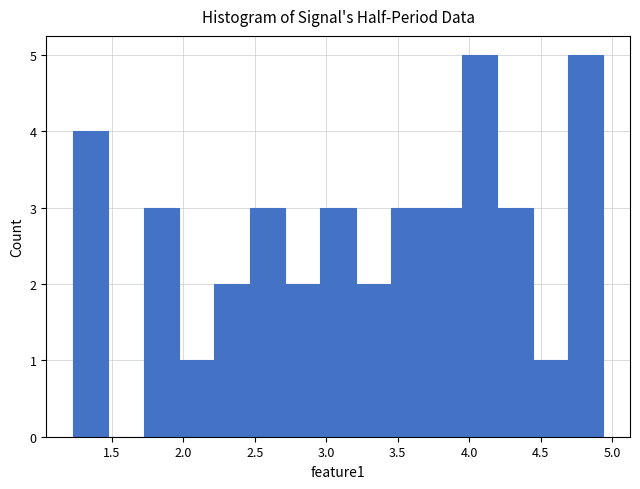

What is the height of the bar covering 2.45 to 2.70 on the x-axis? Neither the bar edges nor the heights are printed on the chart, so give them approximately, as read against the axes.

3